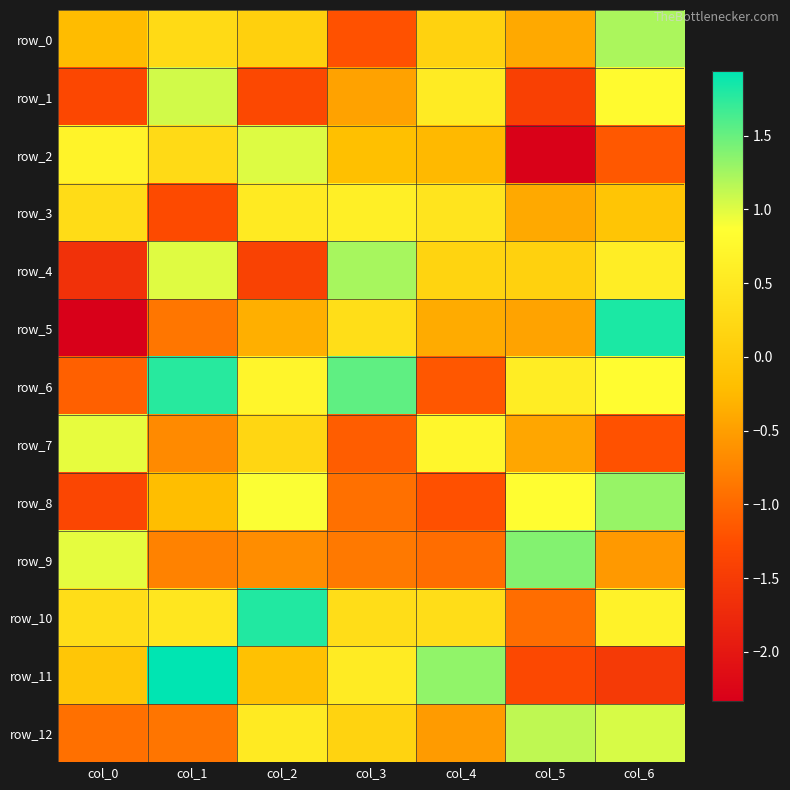

The row_7 series shows -1.1 at col_3. True or false?

True